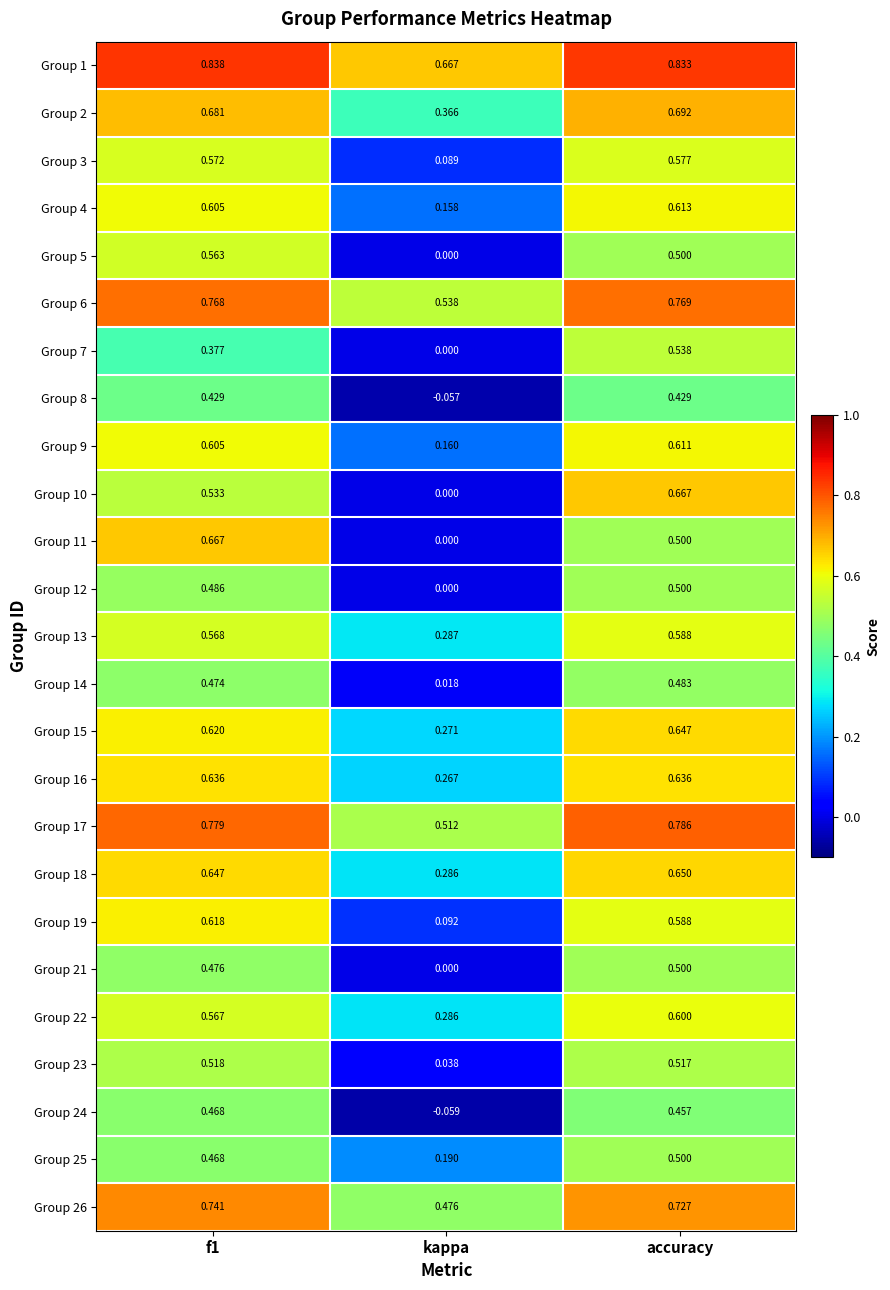

At which label does Group 23 reach its minimum?

kappa